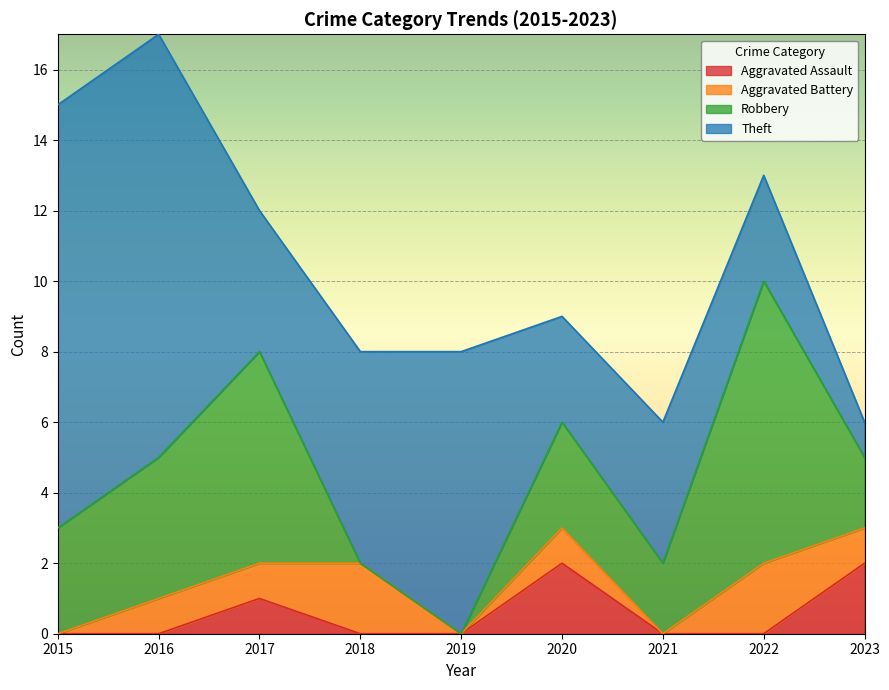

In Theft, how many points are lower than both neighbors (excluding endpoints)?

2